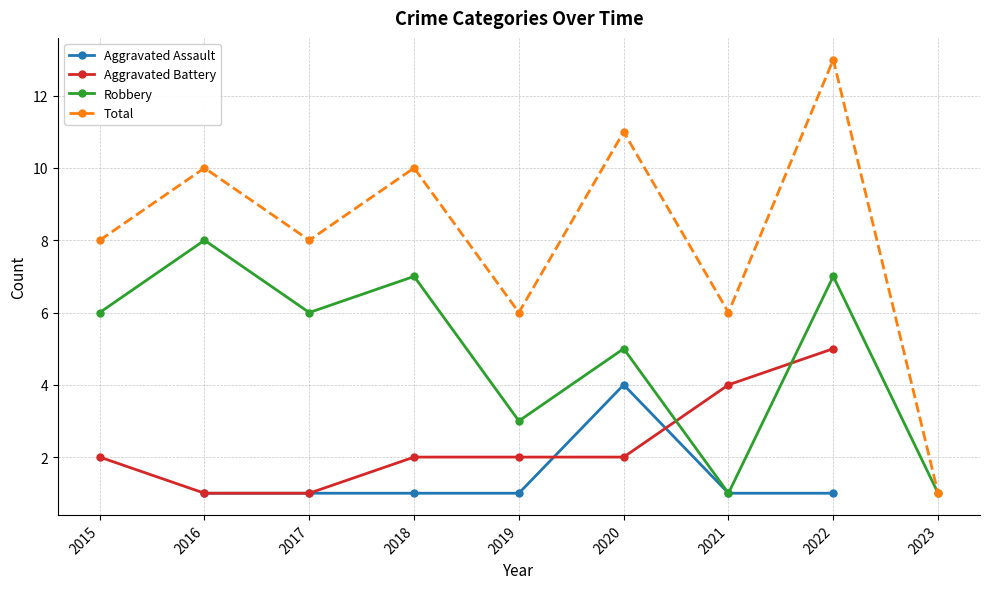

Between 2021 and 2023, which series saw the biggest shift?

Total